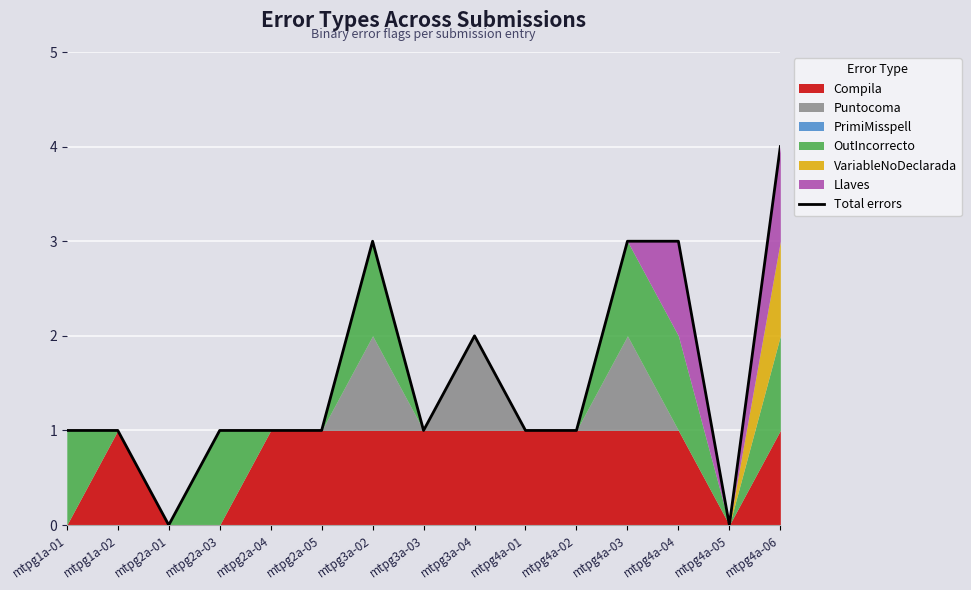

What is the approximate value at mtpg3a-03?

1